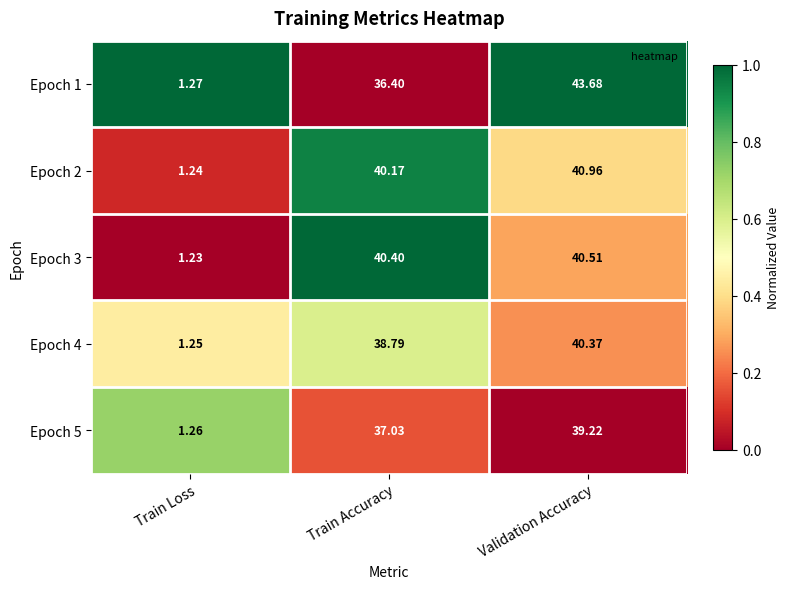

List the series in order of their peak value, lowest first.

Epoch 5, Epoch 4, Epoch 3, Epoch 2, Epoch 1